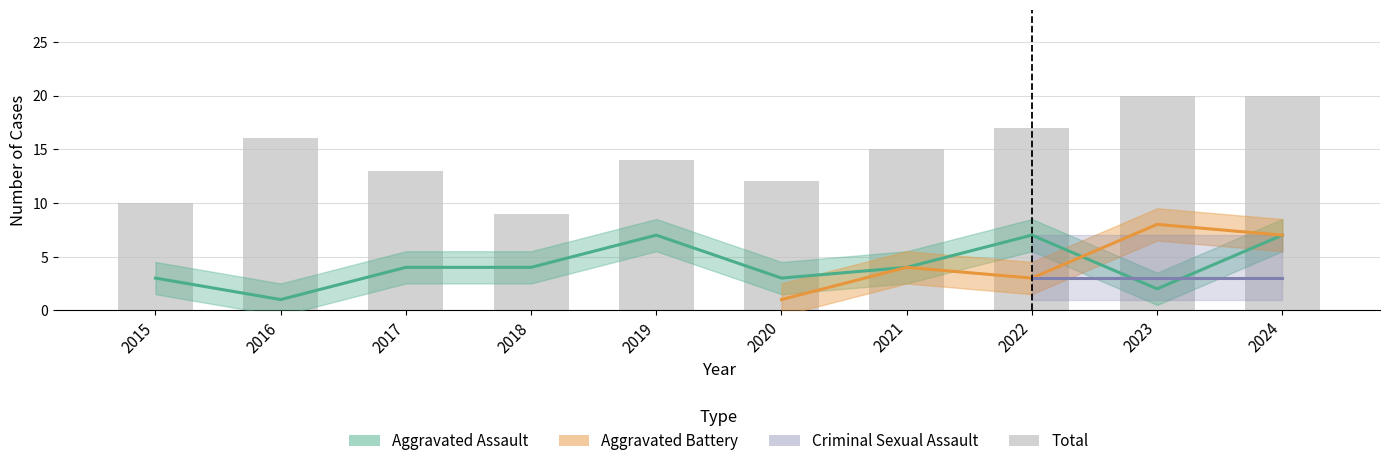

What is the difference between the second highest and minimum values in the Total series?

11